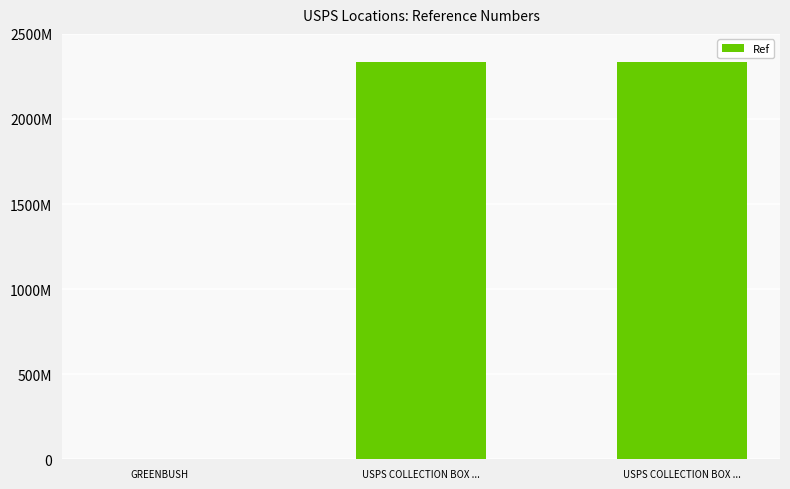

Are the bars horizontal?

No